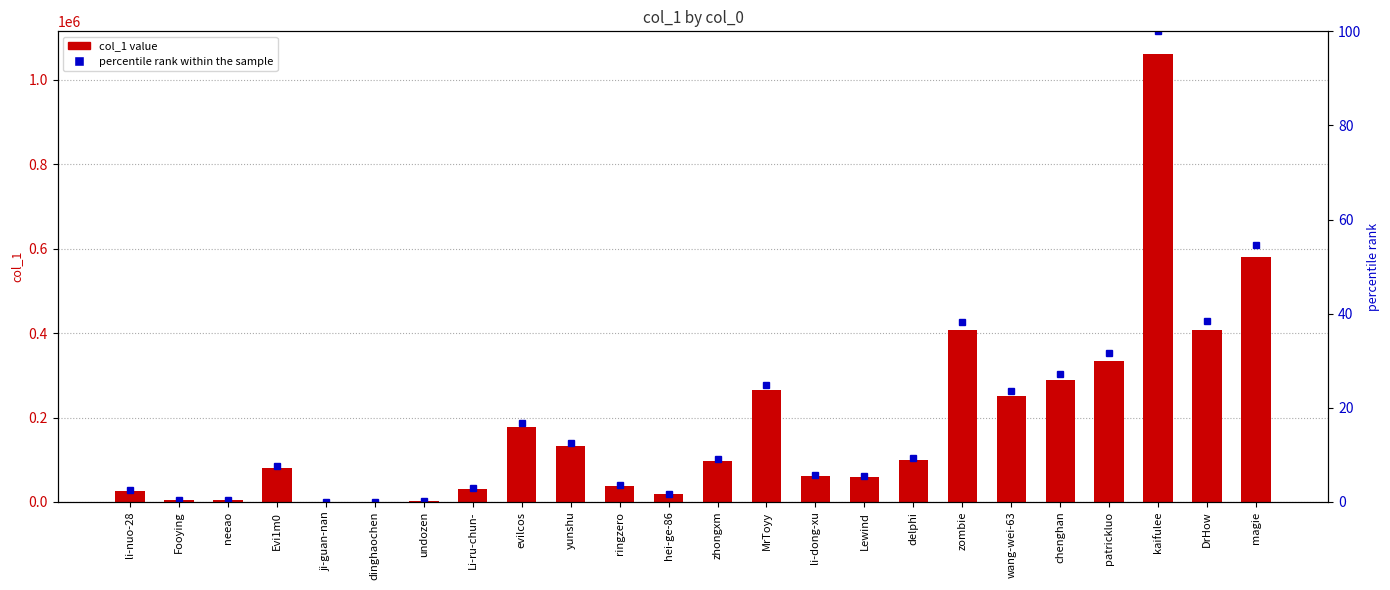

What is the difference between the col_1 values at dinghaochen and ji-guan-nan?

10.0